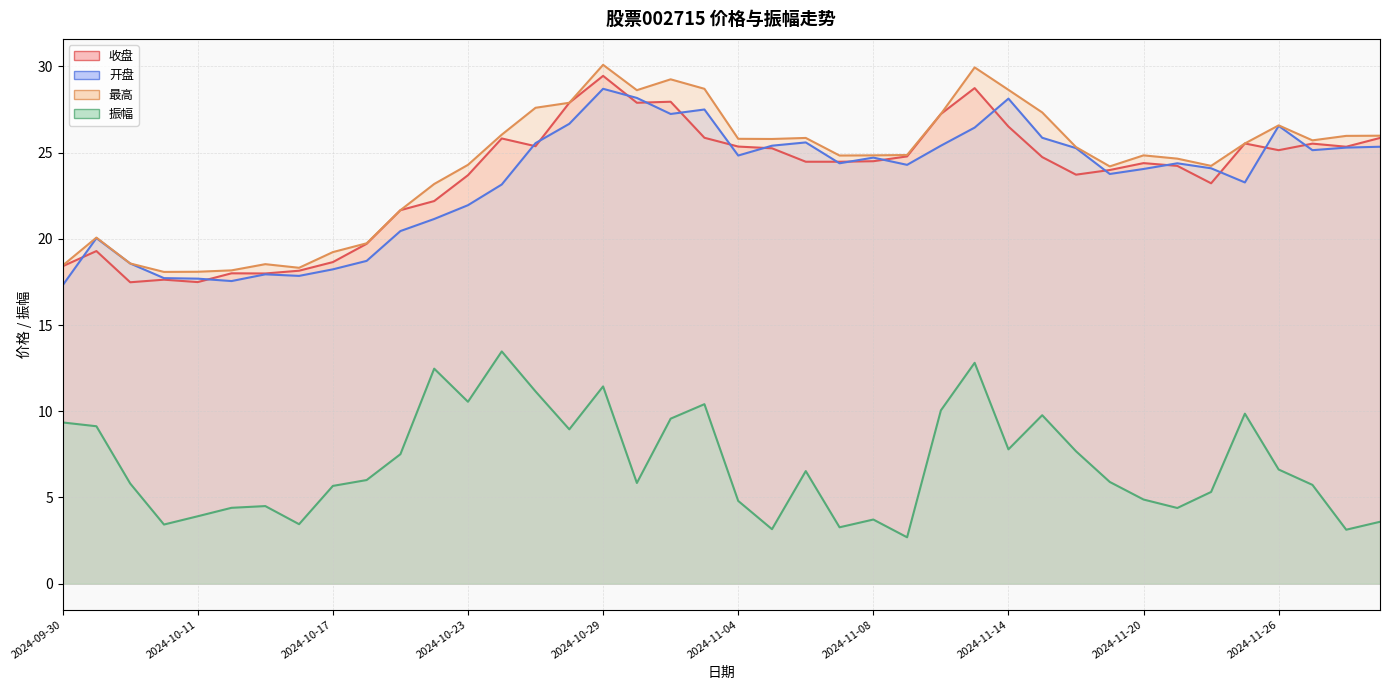

Rank the categories by 振幅 value from highest to lowest.

2024-10-24, 2024-11-13, 2024-10-22, 2024-10-29, 2024-10-25, 2024-10-23, 2024-11-01, 2024-11-12, 2024-11-25, 2024-11-15, 2024-10-31, 2024-09-30, 2024-10-08, 2024-10-28, 2024-11-14, 2024-11-18, 2024-10-21, 2024-11-26, 2024-11-06, 2024-10-18, 2024-11-19, 2024-10-30, 2024-10-09, 2024-11-27, 2024-10-17, 2024-11-22, 2024-11-20, 2024-11-04, 2024-10-15, 2024-10-14, 2024-11-21, 2024-10-11, 2024-11-08, 2024-11-29, 2024-10-16, 2024-10-10, 2024-11-07, 2024-11-05, 2024-11-28, 2024-11-11